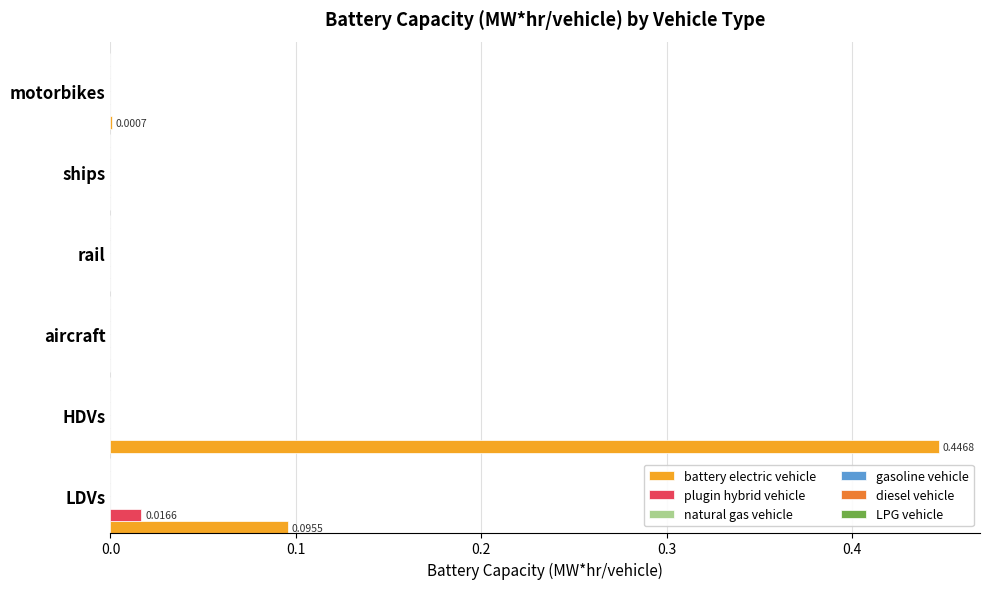

Which series has the largest total across all categories?

battery electric vehicle